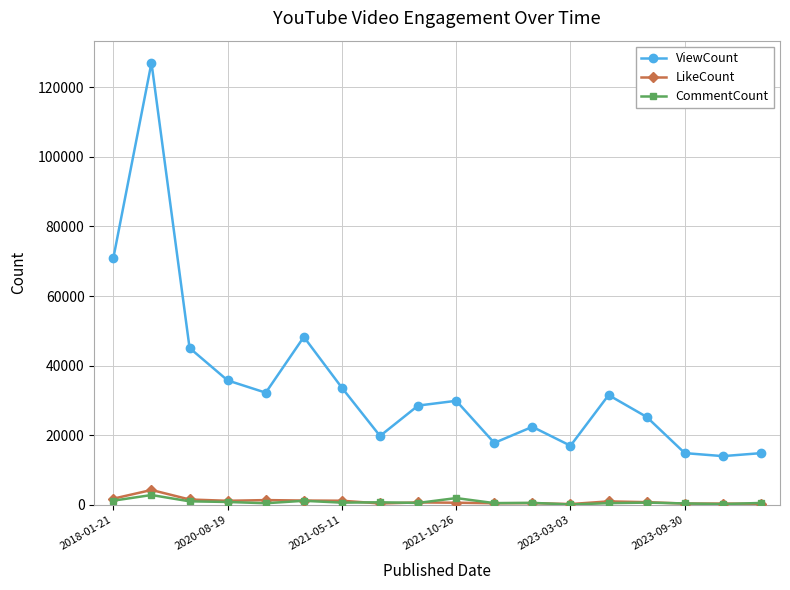

True or false: ViewCount has more than 0 points higher than both neighbors.

True